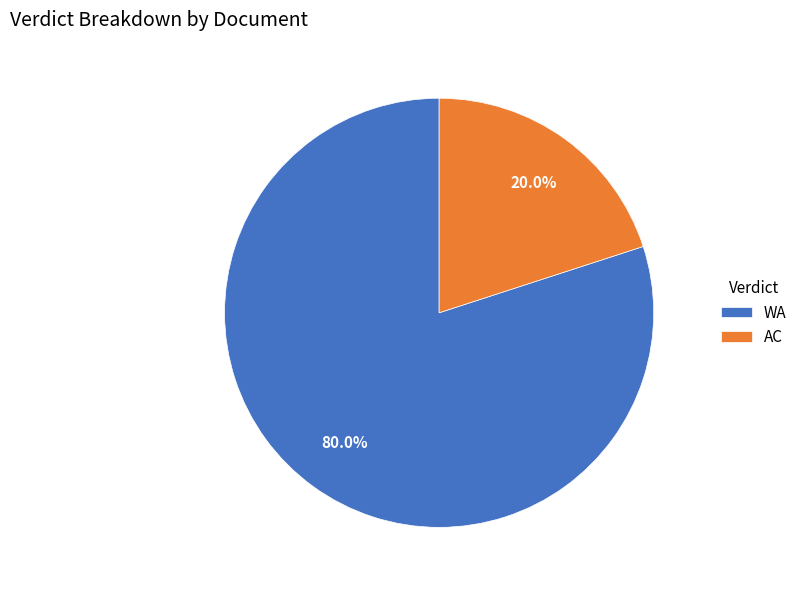

To the nearest percent, what is the combined percentage of WA and AC?

100%